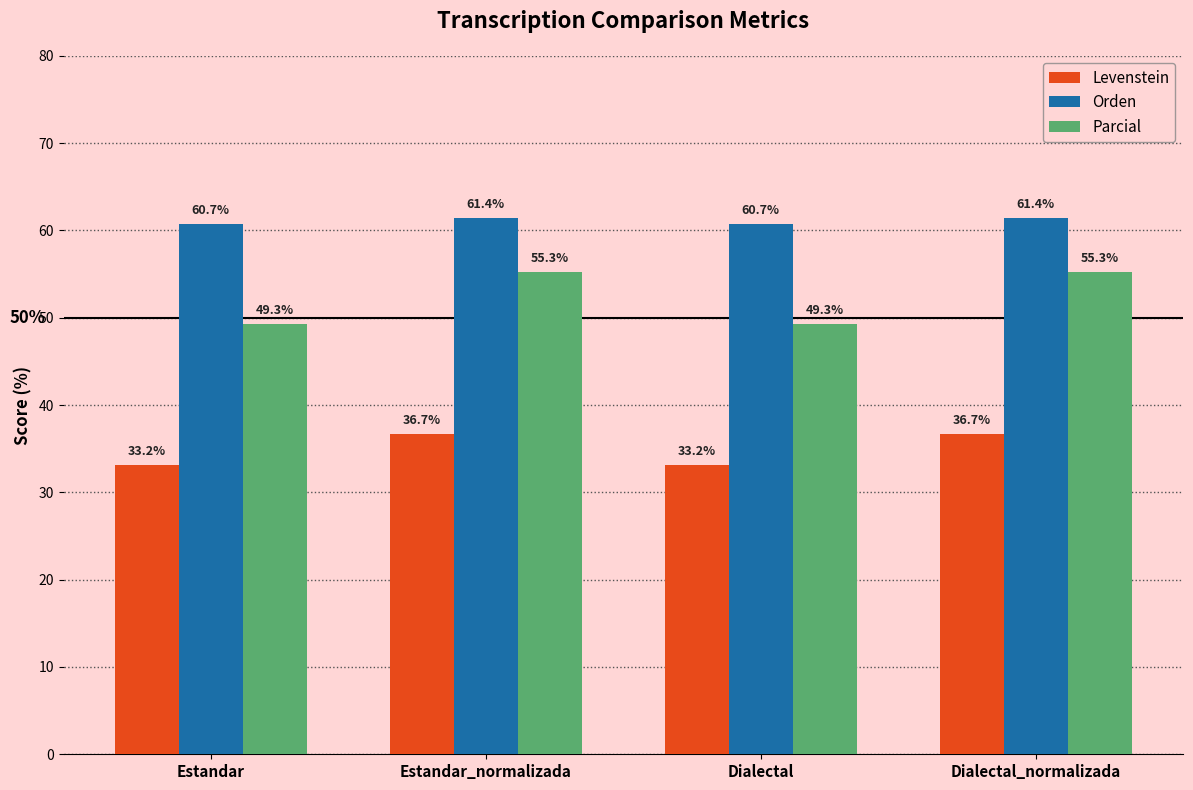

Reading left to right, what are all the values shown in this chart?

Levenstein: 33.2	36.7	33.2	36.7
Orden: 60.7	61.4	60.7	61.4
Parcial: 49.3	55.3	49.3	55.3